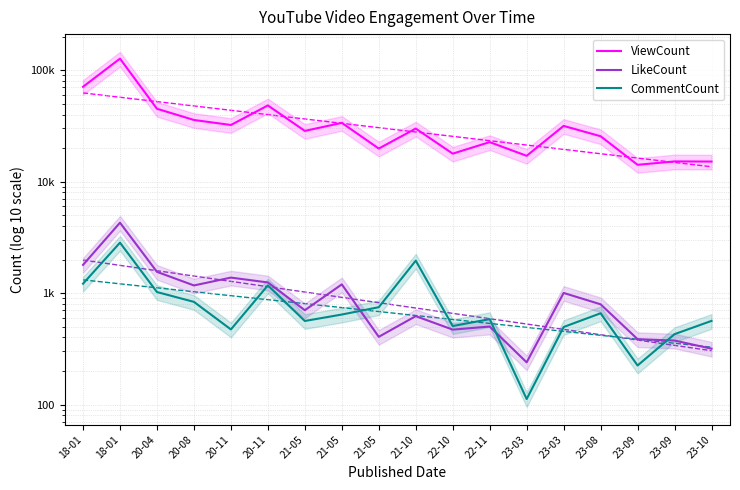

True or false: ViewCount has a value of 31646 at 23-03.

True